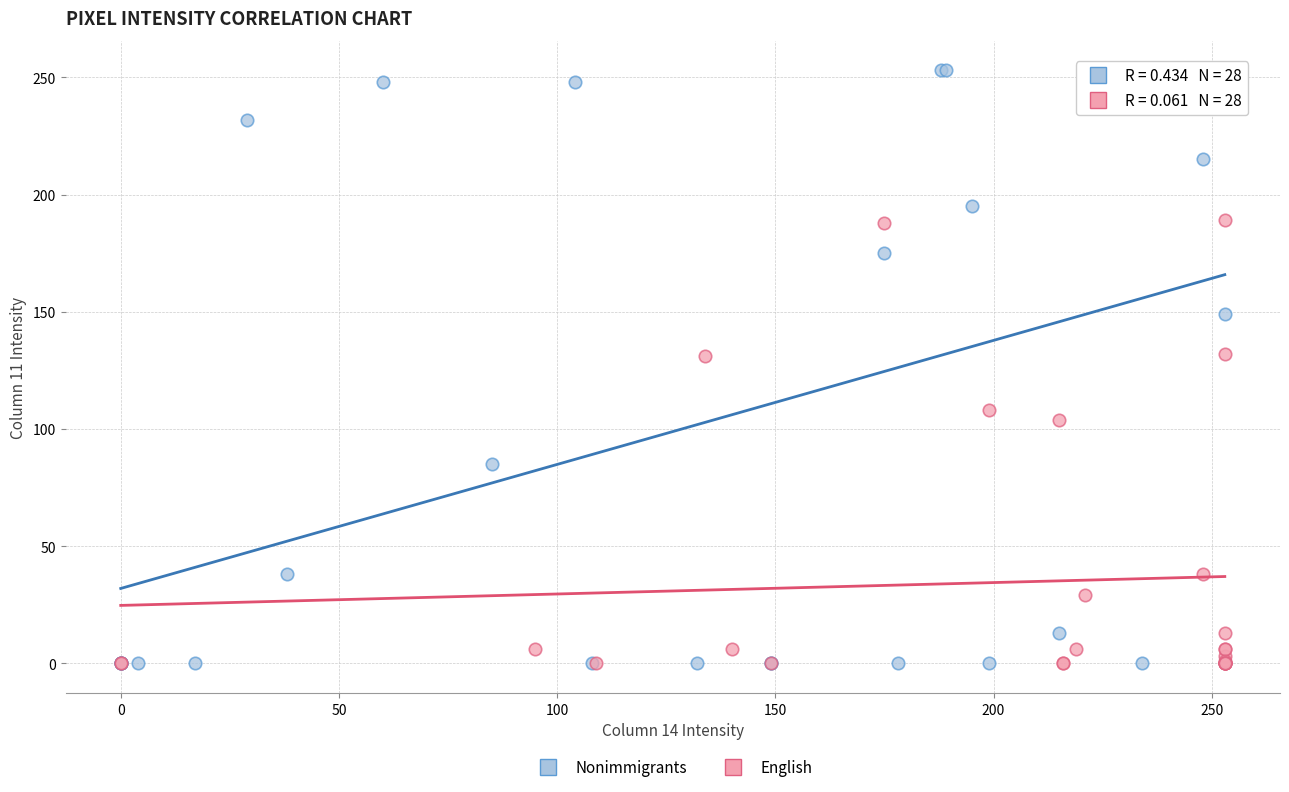

Which series has the widest spread of Y values?

Nonimmigrants